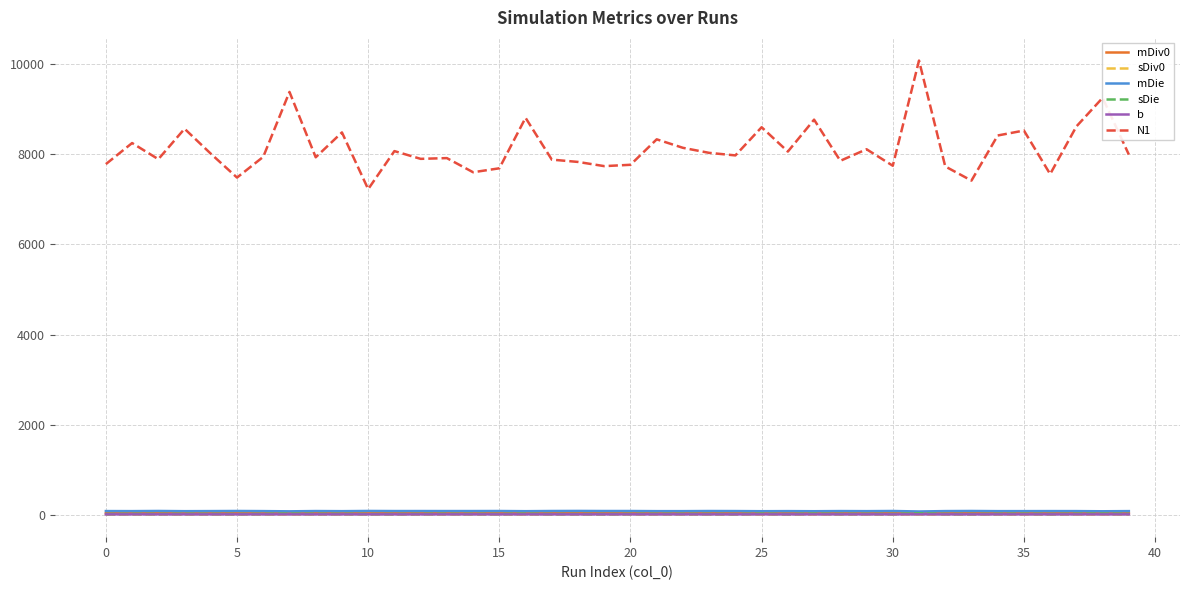

What is the minimum value for N1?

7227.1